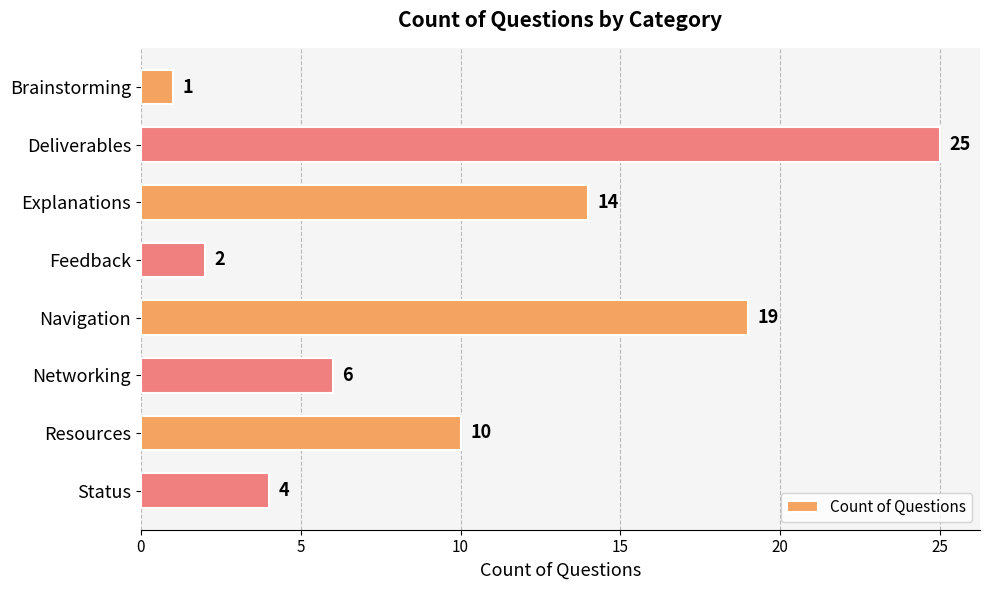

Which has a higher value, Brainstorming or Feedback?

Feedback